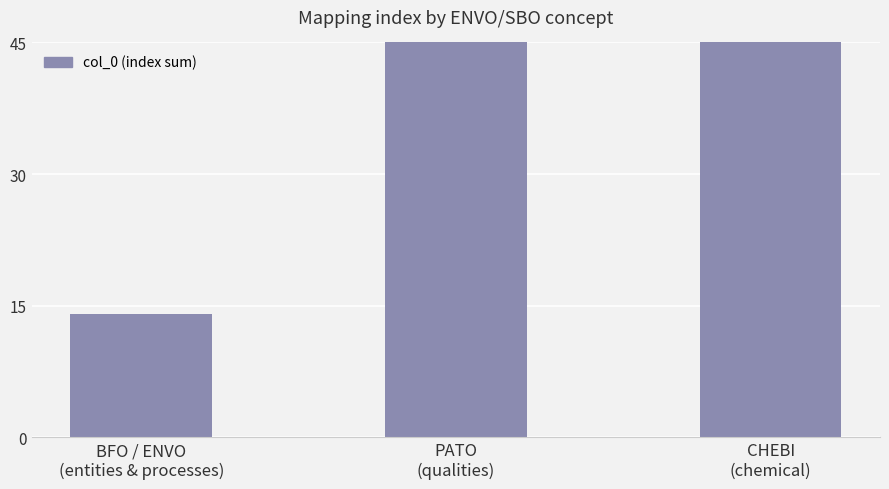

Does the chart contain any negative values?

No